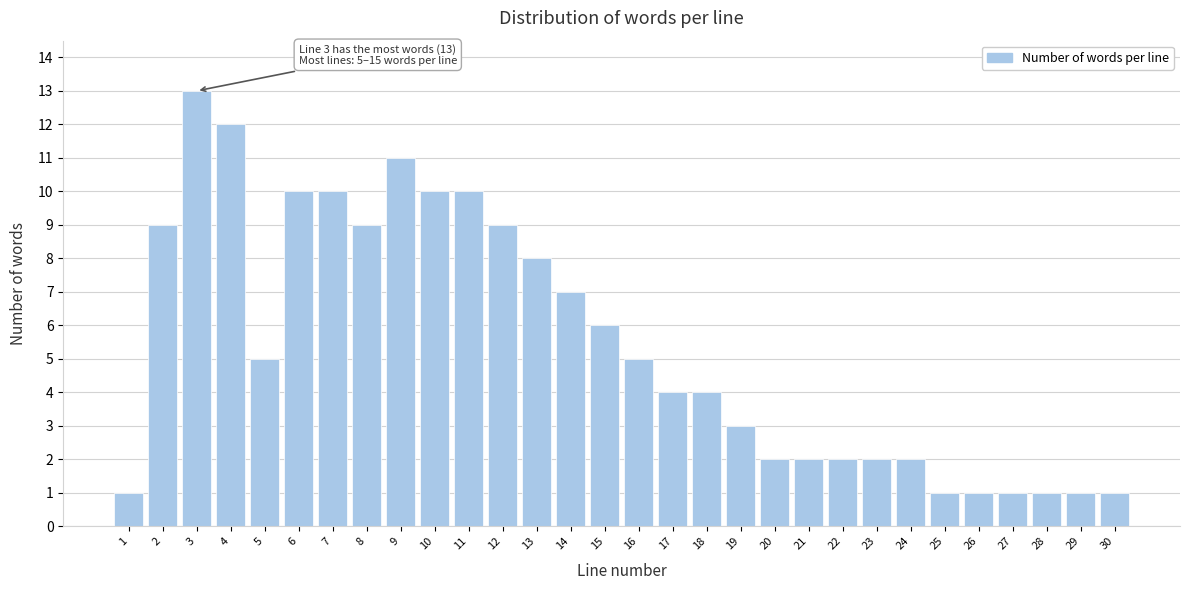

Reading left to right, extract all data points from this chart.

1=1	2=9	3=13	4=12	5=5	6=10	7=10	8=9	9=11	10=10	11=10	12=9	13=8	14=7	15=6	16=5	17=4	18=4	19=3	20=2	21=2	22=2	23=2	24=2	25=1	26=1	27=1	28=1	29=1	30=1